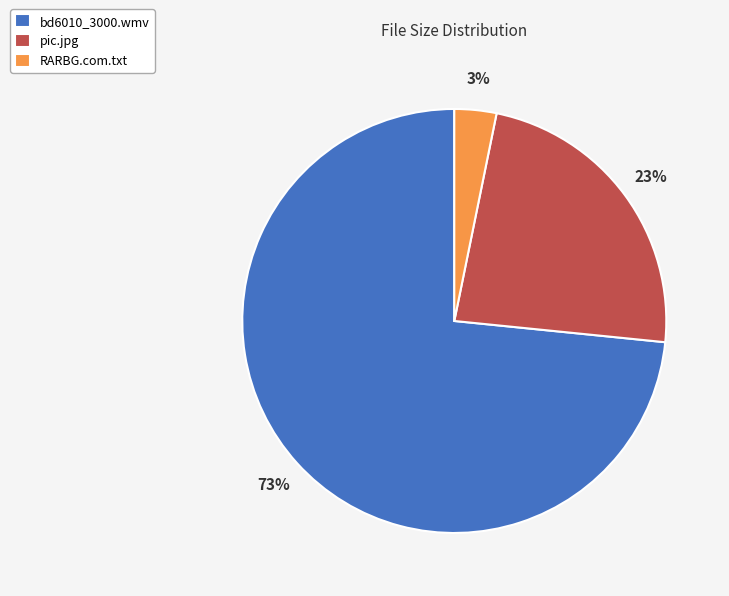

Is it true that bd6010_3000.wmv is 81% of the pie?

False